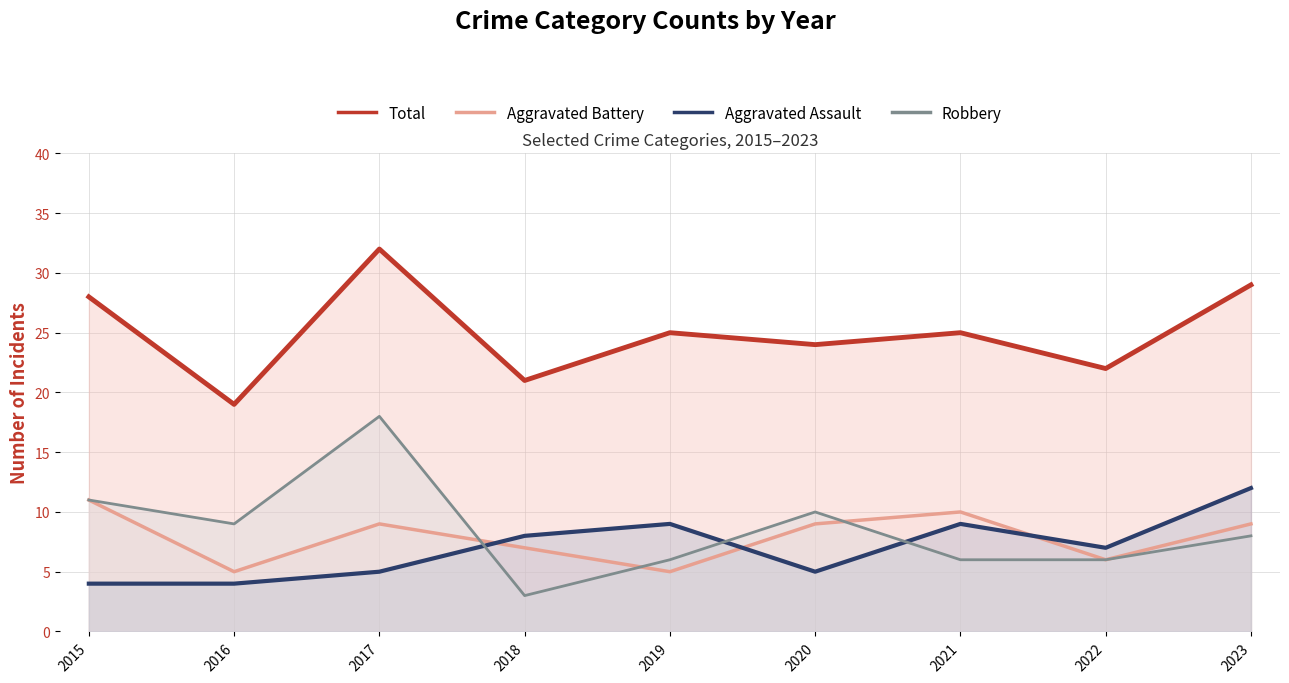

What are all the series names shown in the legend?

Total, Aggravated Battery, Aggravated Assault, Robbery